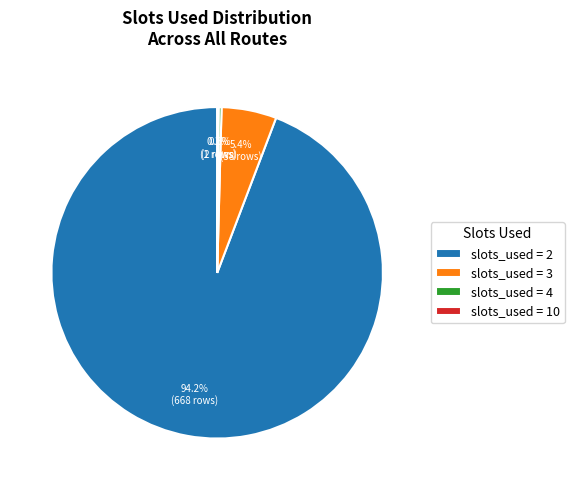

What percentage is NOT represented by slots_used = 4?

99.7%